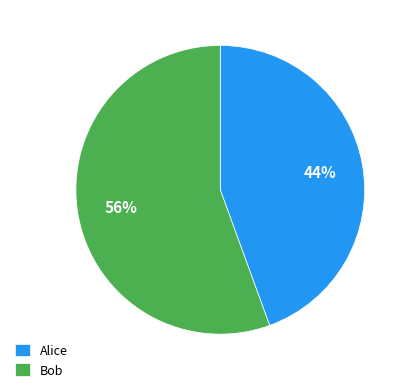

Rank the categories by value from lowest to highest.

Alice, Bob